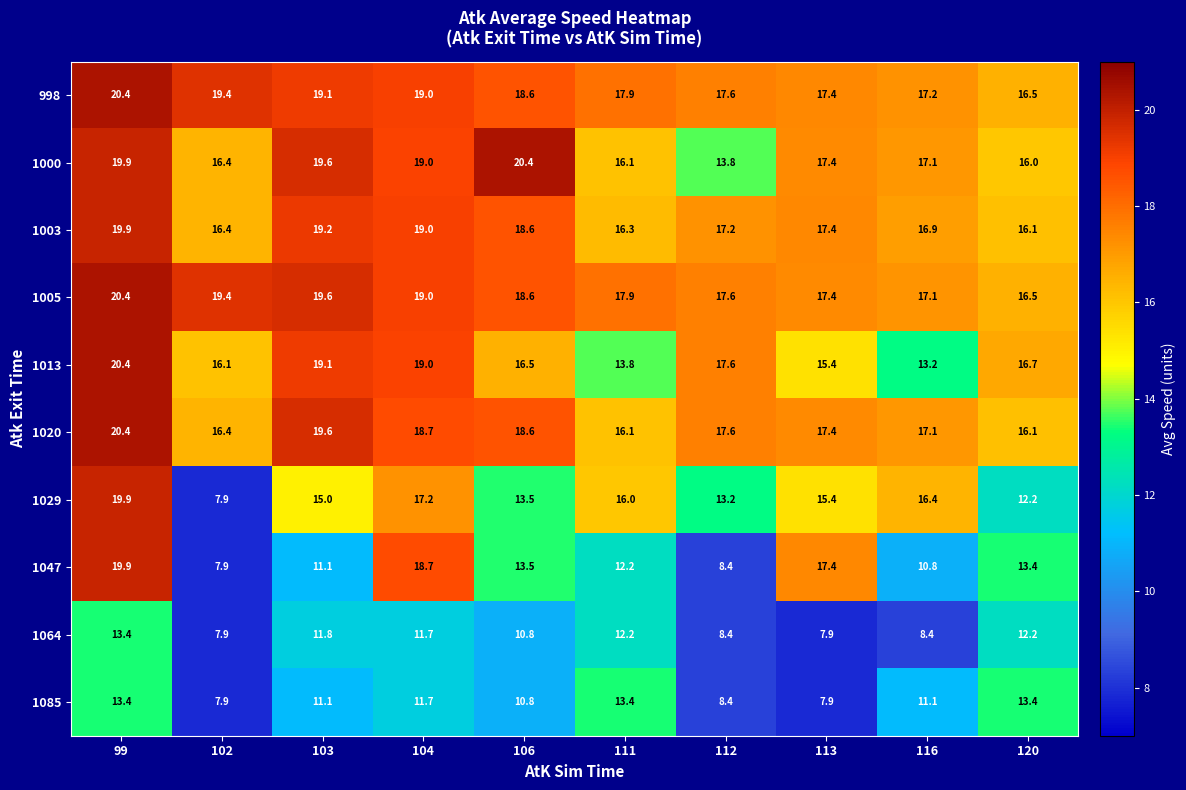

What is the average value of the 1005 series?

18.4